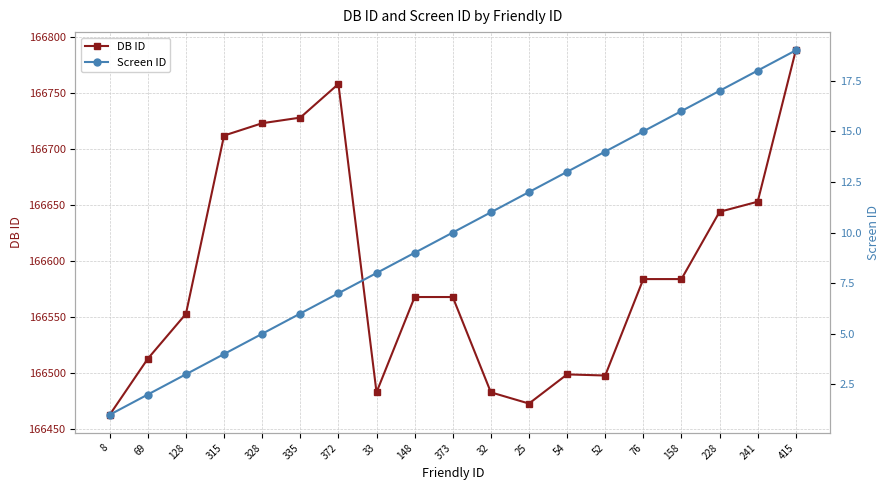

List the labels in order of DB ID value, smallest first.

8, 25, 33, 32, 52, 54, 69, 128, 148, 373, 76, 158, 228, 241, 315, 328, 335, 372, 415